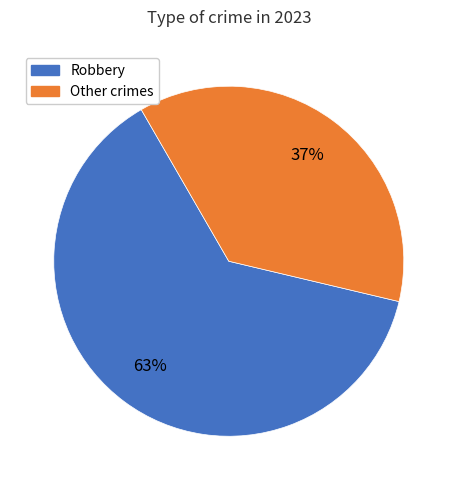

Is there any slice that represents more than half of the pie?

Yes